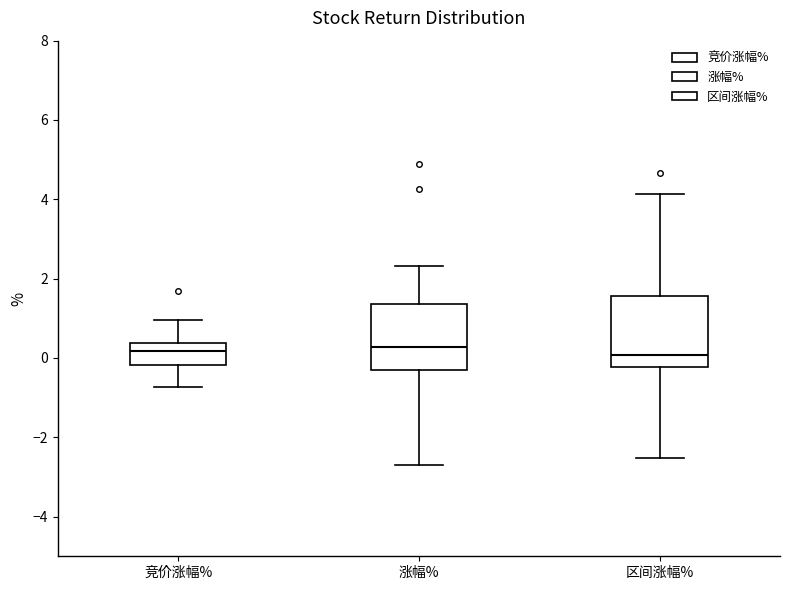

Where does the lower whisker of the box for 区间涨幅% end on the y-axis? The values are not printed on the chart, so give them approximately, as read against the axis.

-2.6